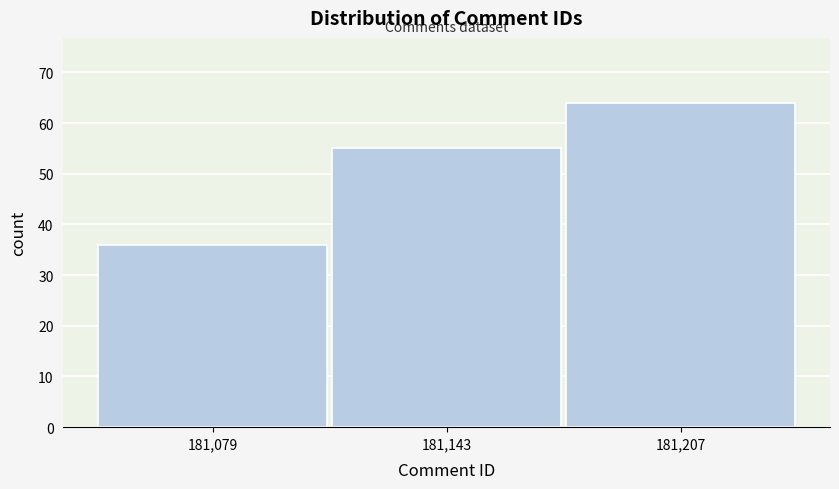

Reading left to right, list every bar in this chart as the range it spans on the x-axis followed by its height. Neither the bar edges nor the heights are printed on the chart, so give them approximately, as read against the axes.

181050 to 181110: 36
181110 to 181180: 55
181180 to 181240: 64